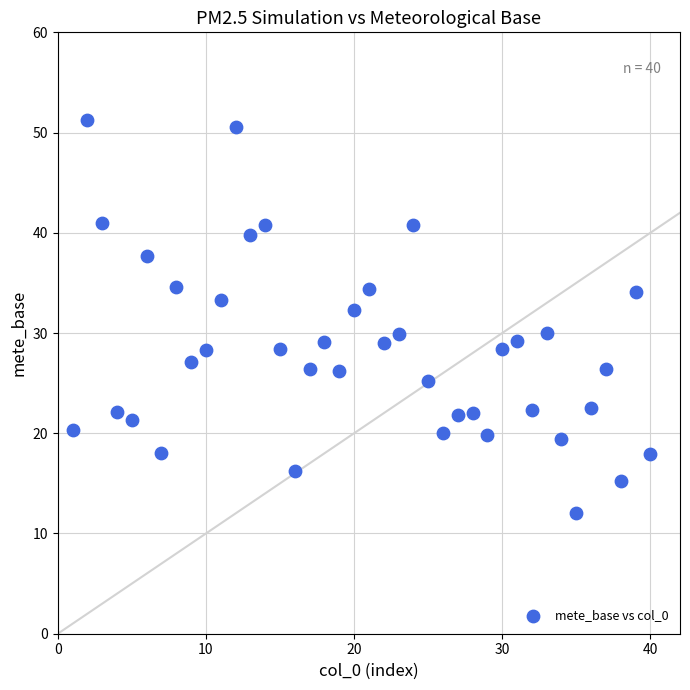

What is the range of Y values (max minus min)?

39.3